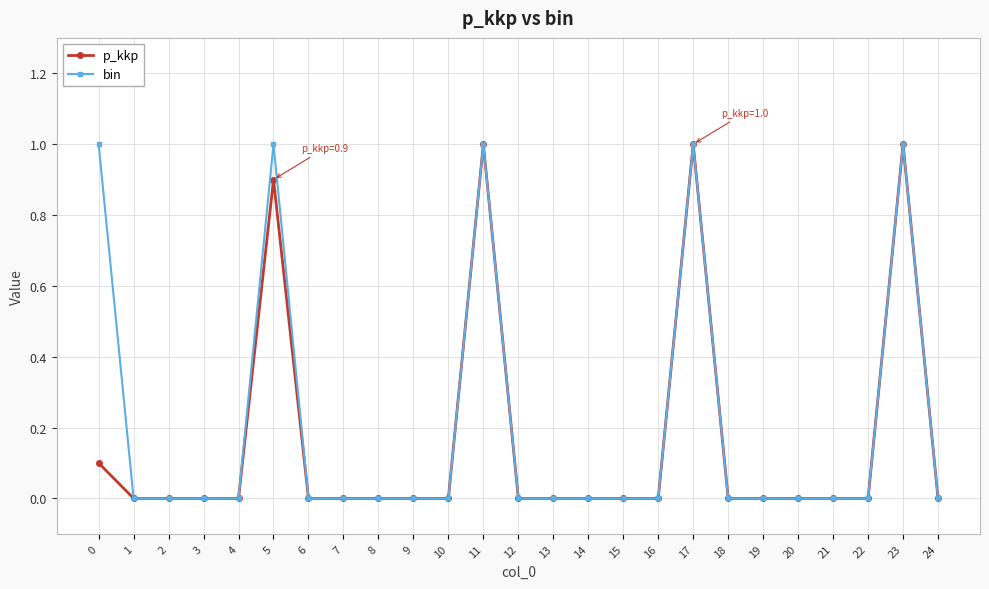

What is the value of the p_kkp point at the 12th from the left?

1.0